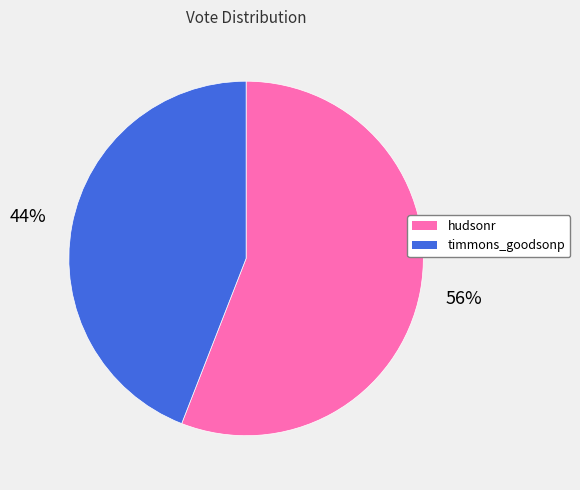

To the nearest percent, what is the average slice percentage?

50%